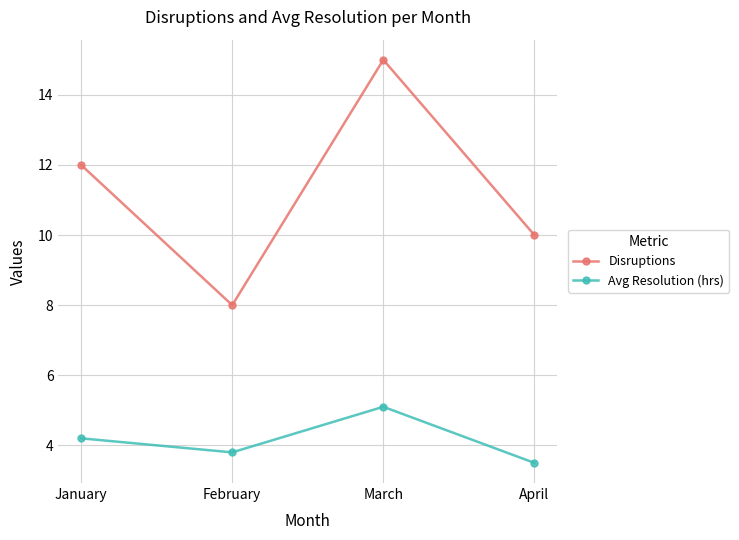

Reading right to left, extract all data points from this chart.

Disruptions: 10.0	15.0	8.0	12.0
Avg Resolution (hrs): 3.5	5.1	3.8	4.2